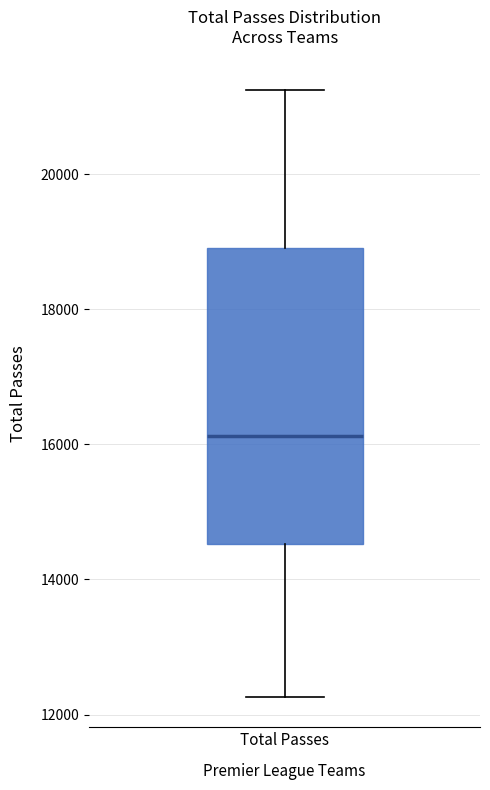

Where is the upper edge of the box for Total Passes on the y-axis? The values are not printed on the chart, so give them approximately, as read against the axis.

19000